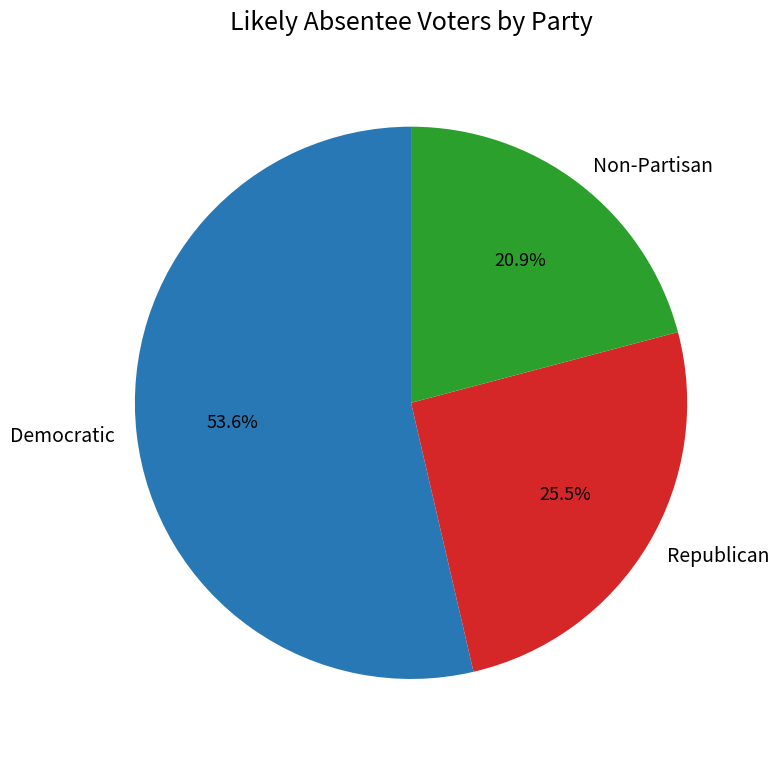

What percentage is the Non-Partisan slice, to the nearest percent?

21%